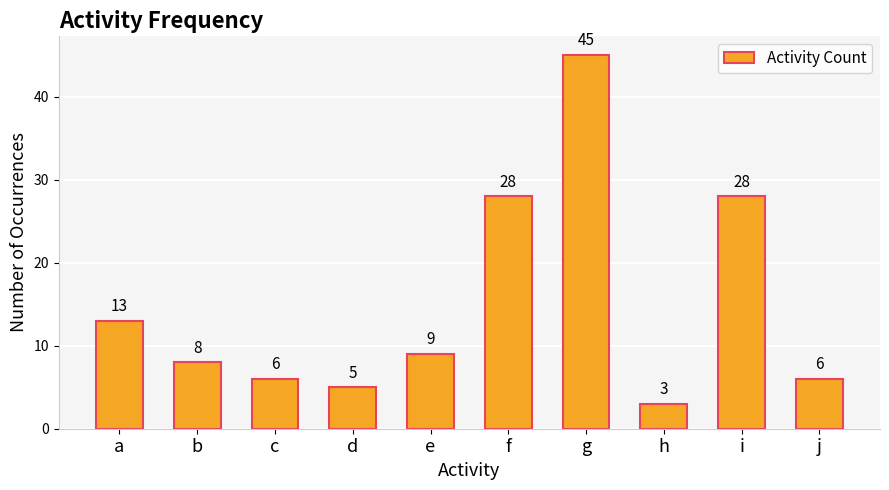

What is the difference between the values at h and j?

3